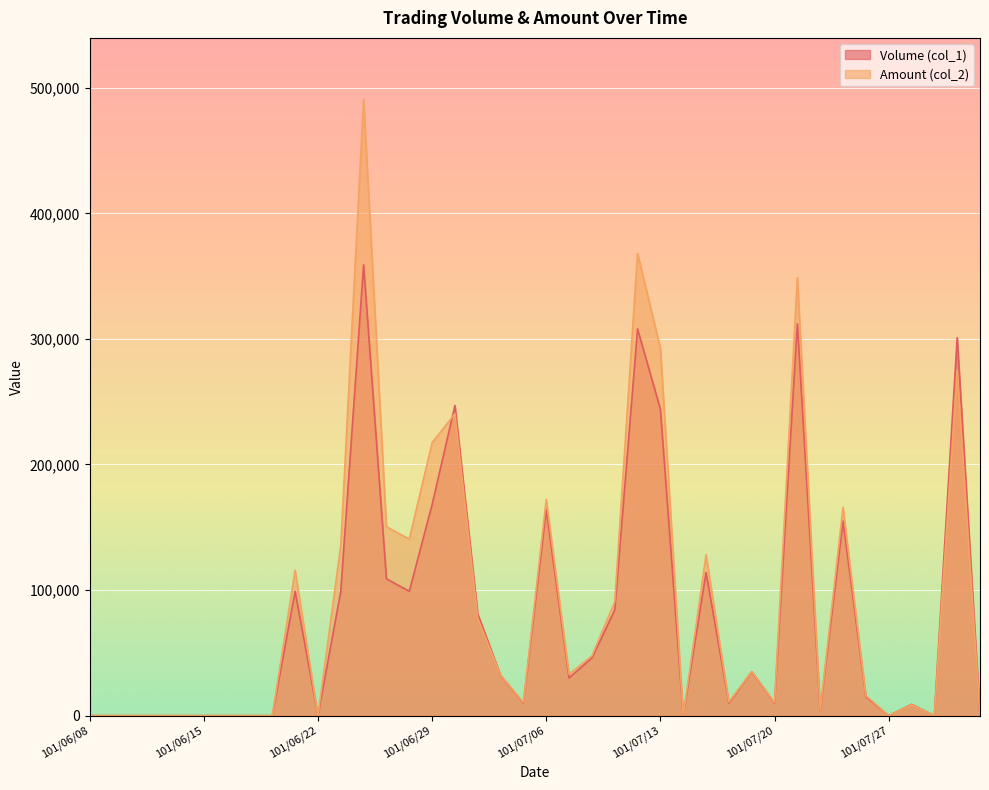

In Amount (col_2), how many points are lower than both neighbors (excluding endpoints)?

10